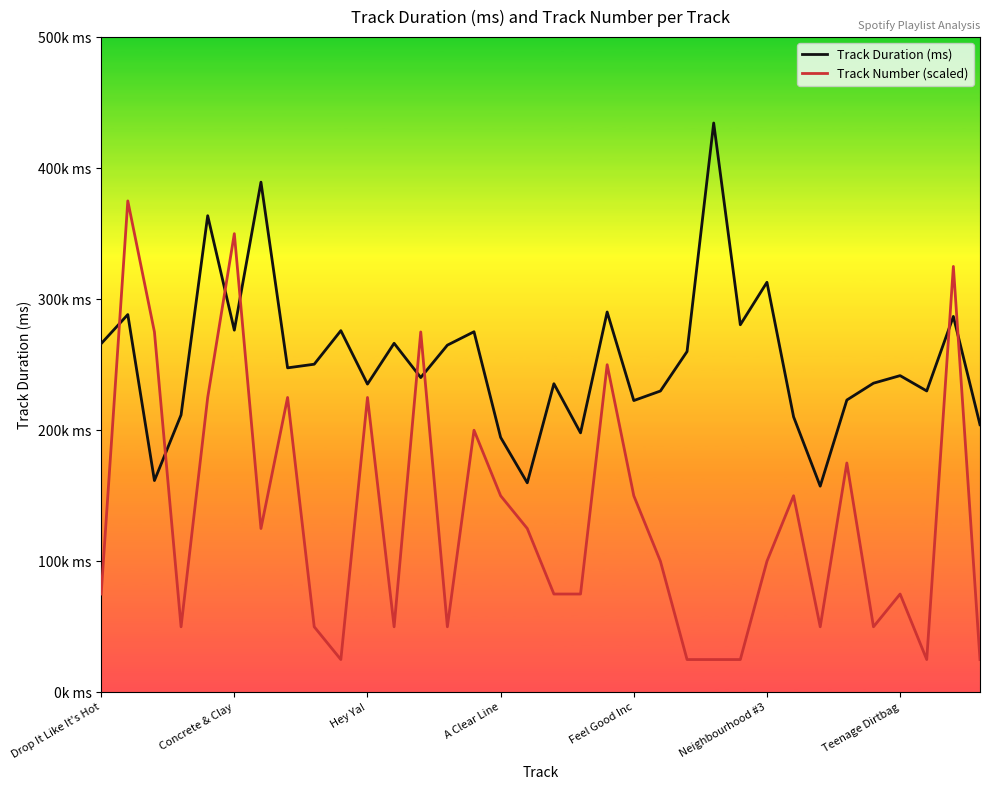

Does the chart have visible grid lines?

No